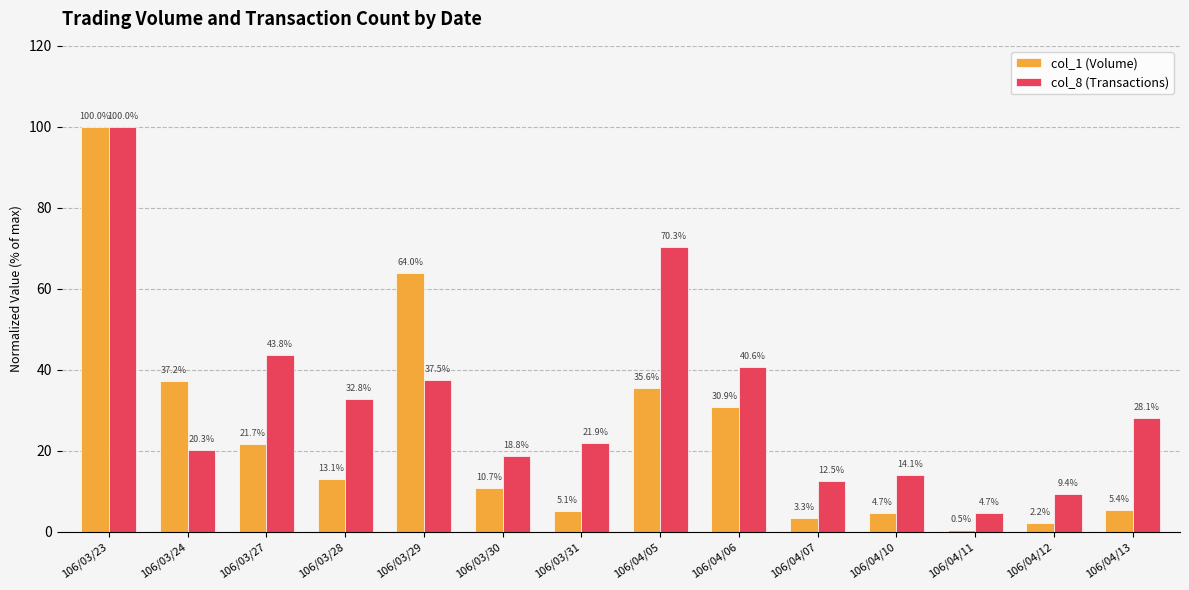

How many bars are there in each group?

2